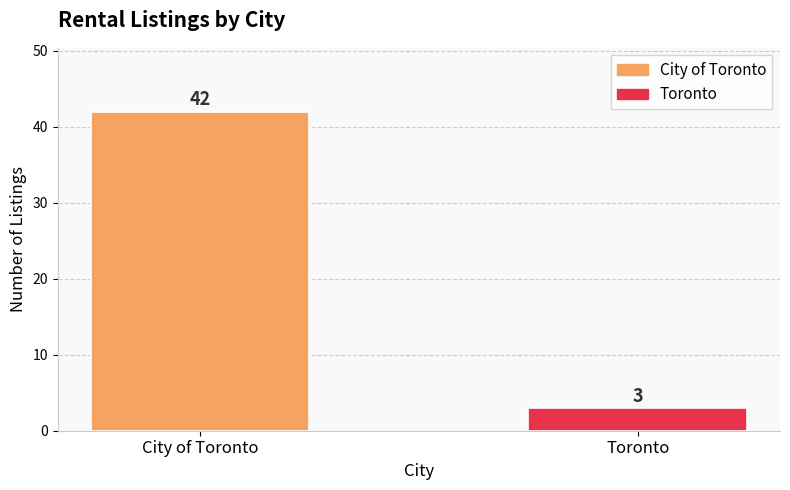

What position from the left is City of Toronto?

1